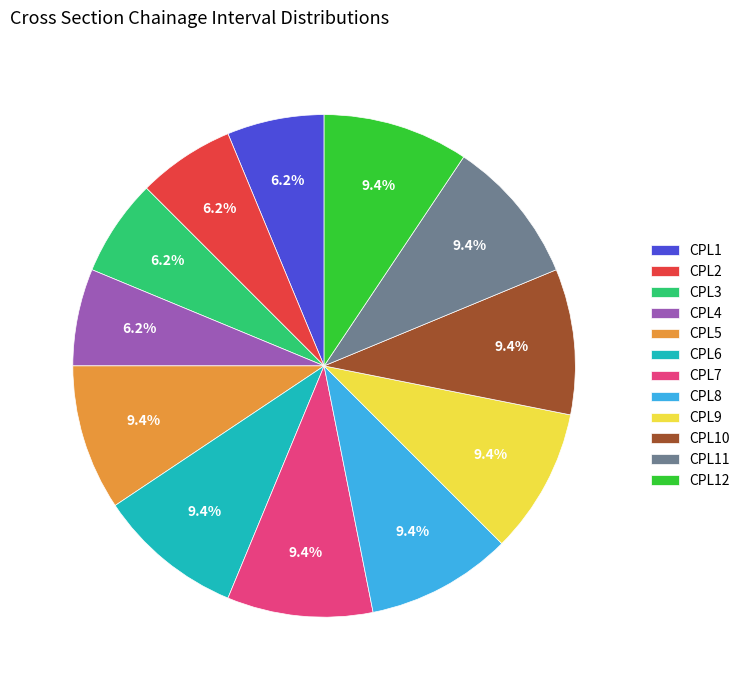

To the nearest percent, what is the difference between the largest and smallest slice percentages?

3%